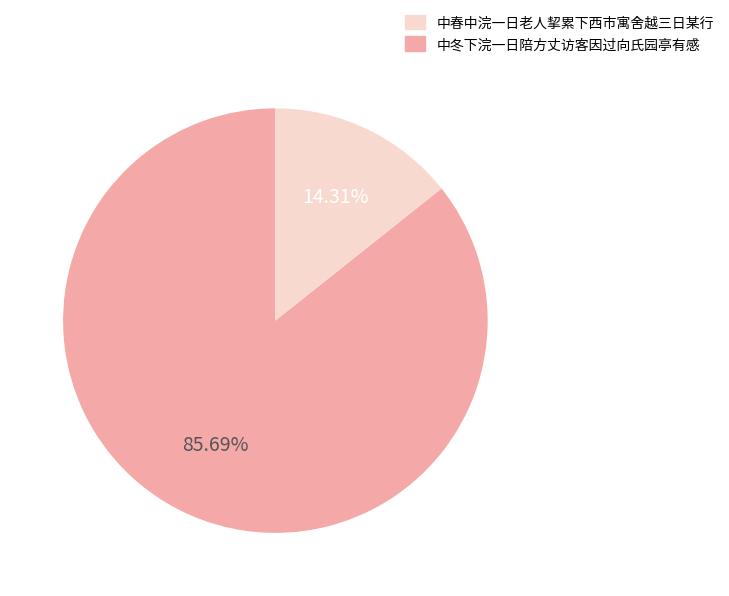

Does any single category account for the majority?

Yes